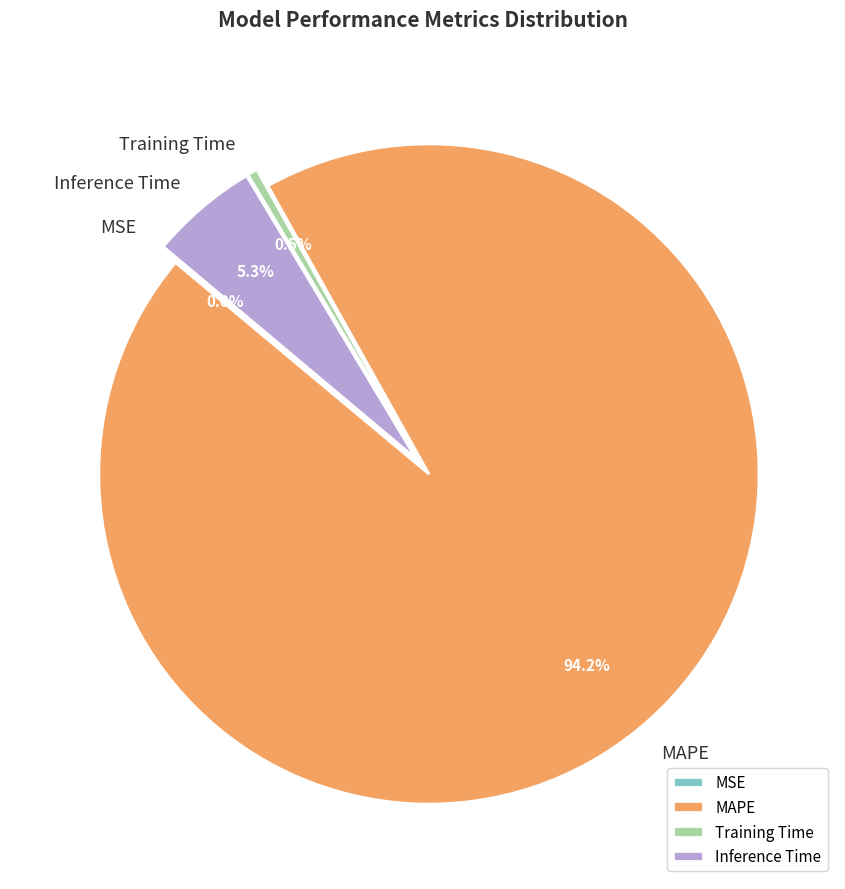

Combined, do Training Time and MAPE account for over 50%?

Yes